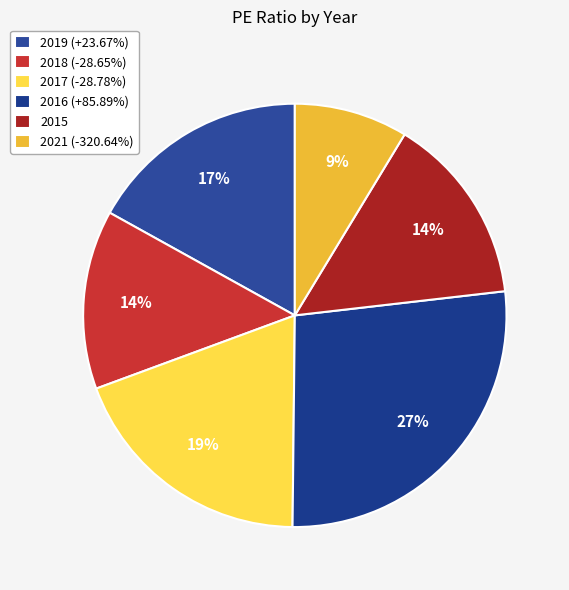

How many segments does this pie chart have?

6